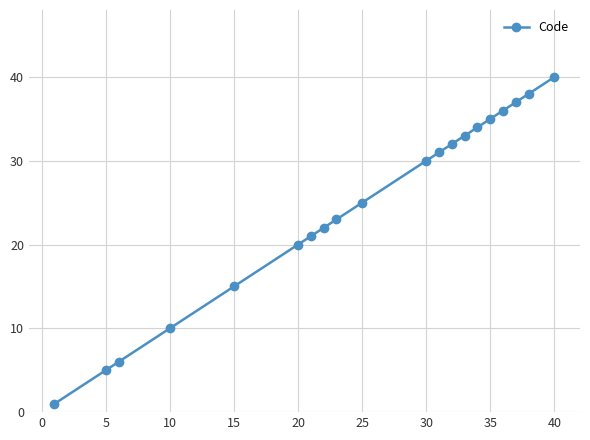

What is the sum of all values?

494